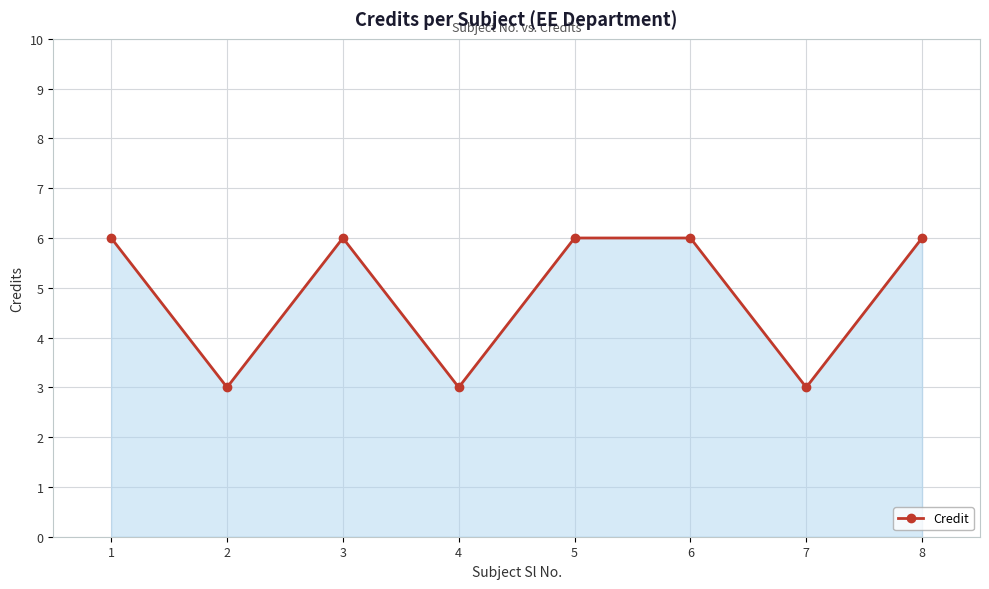

What is the maximum value shown in the chart?

6